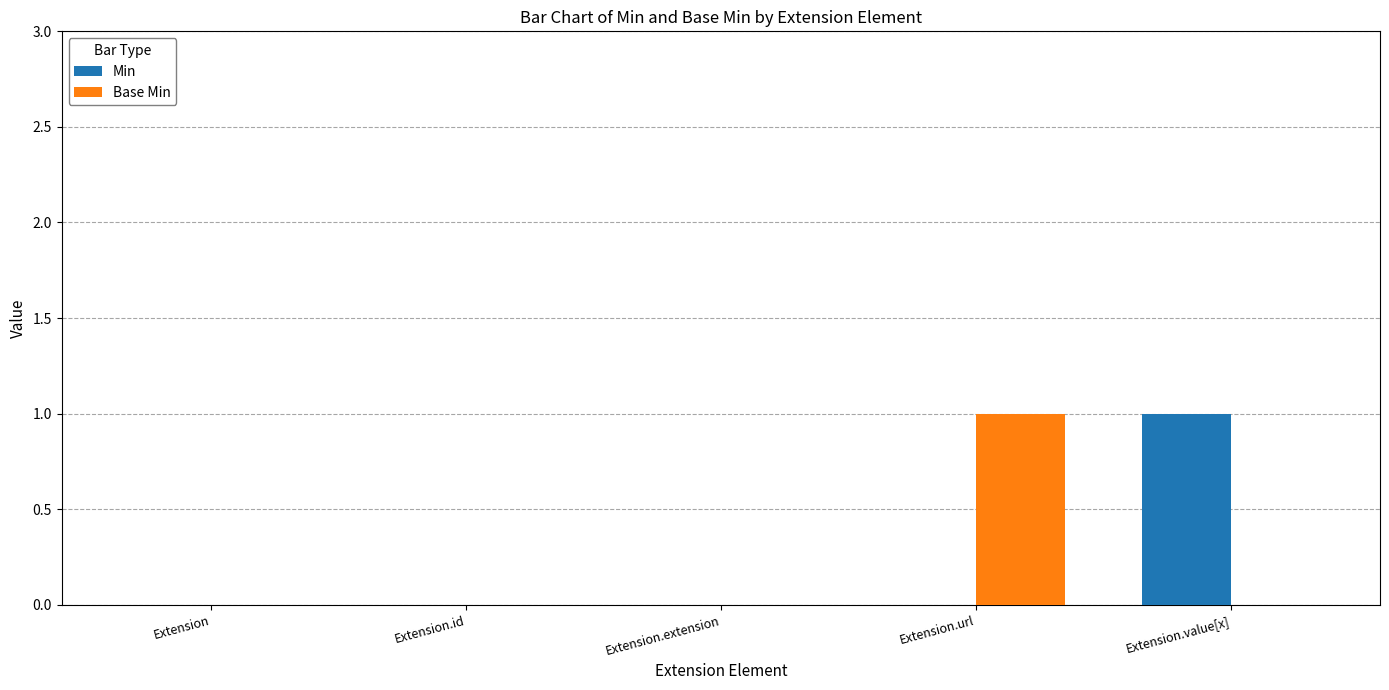

Is the value of Min at Extension.value[x] greater than the value of Base Min at Extension.extension?

Yes